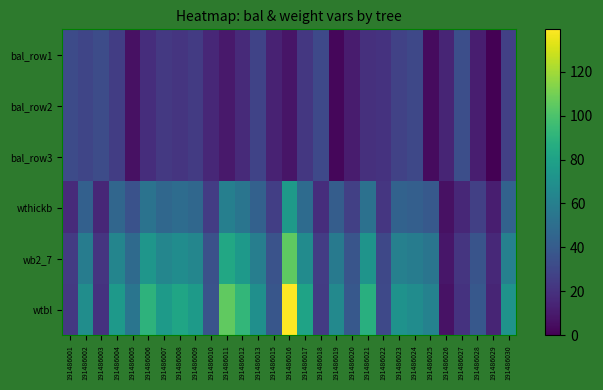

Reading left to right, transcribe all the data shown in this chart.

bal_row1: 191486001=31.8	191486002=29.1	191486003=32.6	191486004=25.3	191486005=6.1	191486006=18.0	191486007=23.4	191486008=21.3	191486009=24.4	191486010=15.6	191486011=9.4	191486012=16.8	191486013=28.2	191486015=13.2	191486016=7.8	191486017=22.3	191486018=30.9	191486019=2.2	191486020=10.7	191486021=19.1	191486022=20.2	191486023=27.3	191486024=30.0	191486025=4.2	191486026=14.4	191486027=33.4	191486028=11.9	191486029=0.0	191486030=26.3
bal_row2: 191486001=31.8	191486002=29.1	191486003=32.6	191486004=25.3	191486005=6.1	191486006=18.0	191486007=23.4	191486008=21.3	191486009=24.4	191486010=15.6	191486011=9.4	191486012=16.8	191486013=28.2	191486015=13.2	191486016=7.8	191486017=22.3	191486018=30.9	191486019=2.2	191486020=10.7	191486021=19.1	191486022=20.2	191486023=27.3	191486024=30.0	191486025=4.2	191486026=14.4	191486027=33.4	191486028=11.9	191486029=0.0	191486030=26.3
bal_row3: 191486001=31.8	191486002=29.1	191486003=32.6	191486004=25.3	191486005=6.1	191486006=18.0	191486007=23.4	191486008=21.3	191486009=24.4	191486010=15.6	191486011=9.4	191486012=16.8	191486013=28.2	191486015=13.2	191486016=7.8	191486017=22.3	191486018=30.9	191486019=2.2	191486020=10.7	191486021=19.1	191486022=20.2	191486023=27.3	191486024=30.0	191486025=4.2	191486026=14.4	191486027=33.4	191486028=11.9	191486029=0.0	191486030=26.3
wthickb: 191486001=17.4	191486002=42.5	191486003=15.7	191486004=46.0	191486005=34.9	191486006=53.1	191486007=46.3	191486008=49.1	191486009=46.3	191486010=24.9	191486011=60.2	191486012=54.1	191486013=43.0	191486015=25.9	191486016=75.9	191486017=48.5	191486018=18.1	191486019=41.0	191486020=26.4	191486021=52.0	191486022=21.9	191486023=43.9	191486024=42.2	191486025=39.0	191486026=6.3	191486027=15.7	191486028=26.3	191486029=11.7	191486030=44.0
wb2_7: 191486001=24.0	191486002=58.7	191486003=21.7	191486004=63.5	191486005=48.2	191486006=73.4	191486007=64.0	191486008=67.8	191486009=63.9	191486010=34.4	191486011=83.2	191486012=74.8	191486013=59.4	191486015=35.9	191486016=104.9	191486017=67.0	191486018=24.9	191486019=56.6	191486020=36.5	191486021=71.8	191486022=30.3	191486023=60.6	191486024=58.3	191486025=53.9	191486026=8.7	191486027=21.7	191486028=36.4	191486029=16.2	191486030=60.8
wtbl: 191486001=22.9	191486002=68.5	191486003=20.3	191486004=75.5	191486005=53.9	191486006=90.0	191486007=76.1	191486008=81.7	191486009=76.0	191486010=35.6	191486011=105.0	191486012=92.1	191486013=69.5	191486015=37.5	191486016=139.2	191486017=80.6	191486018=24.1	191486019=65.5	191486020=38.2	191486021=87.6	191486022=30.5	191486023=71.2	191486024=67.9	191486025=61.7	191486026=6.6	191486027=20.3	191486028=38.2	191486029=14.2	191486030=71.5